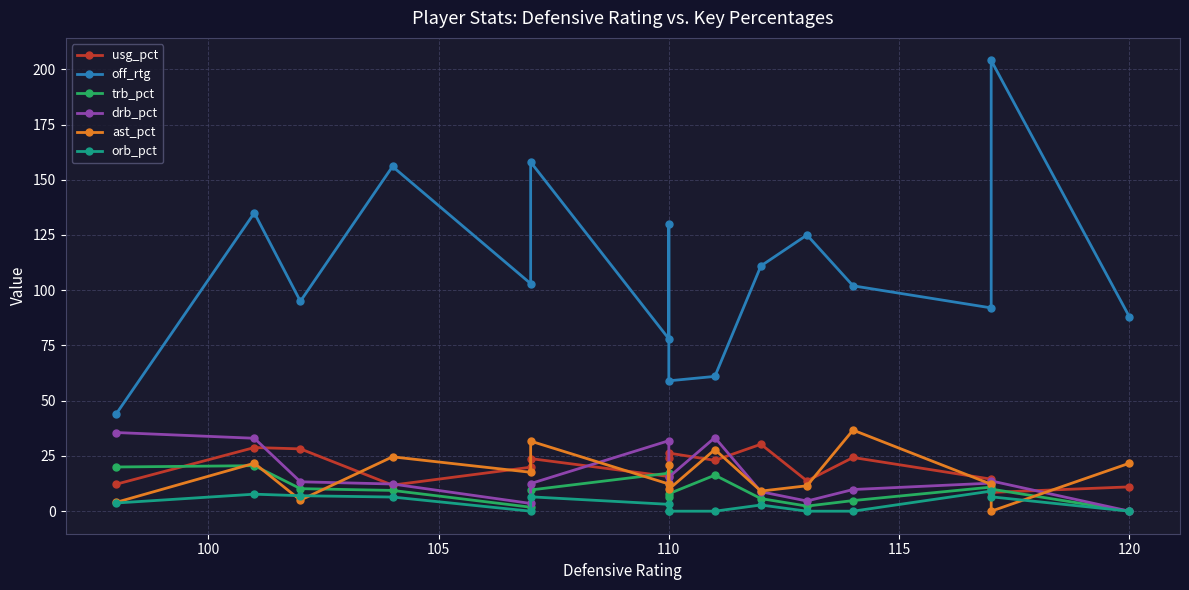

Is the value of off_rtg at 7 greater than the value of trb_pct at 9?

Yes